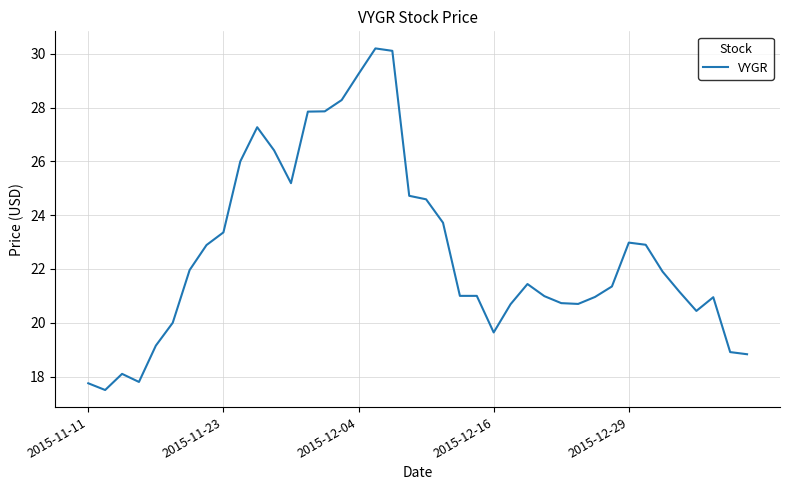

What is the difference between the maximum and minimum values?

12.7